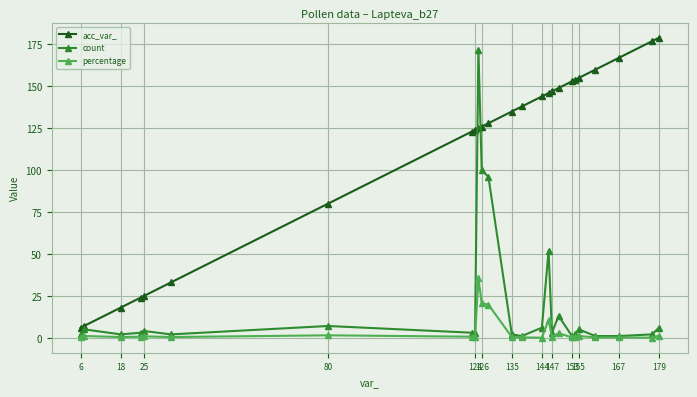

At how many categories does at least one series exceed 96?

18